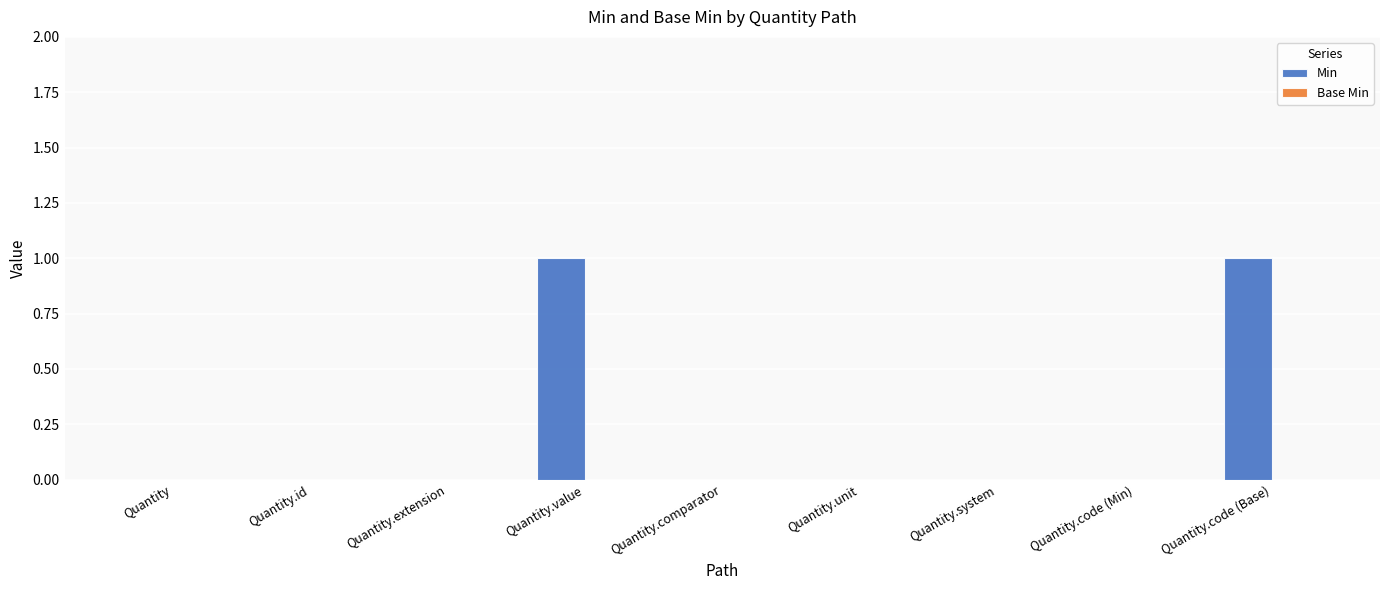

Reading right to left, transcribe all the data shown in this chart.

Quantity.code (Base)=1	Quantity.code (Min)=0	Quantity.system=0	Quantity.unit=0	Quantity.comparator=0	Quantity.value=1	Quantity.extension=0	Quantity.id=0	Quantity=0